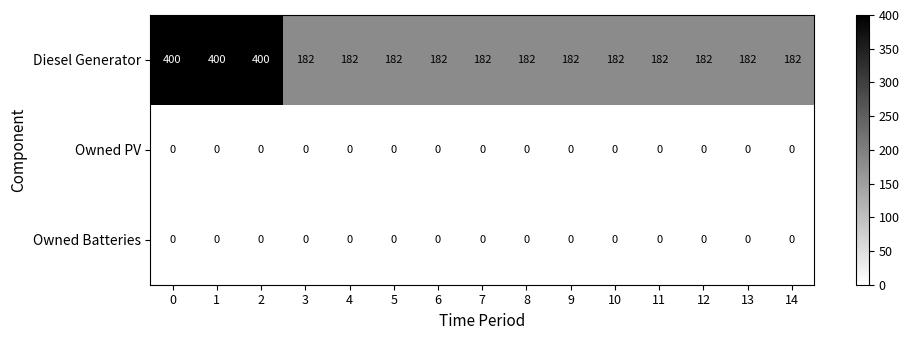

The Diesel Generator series shows 285 at 3. True or false?

False